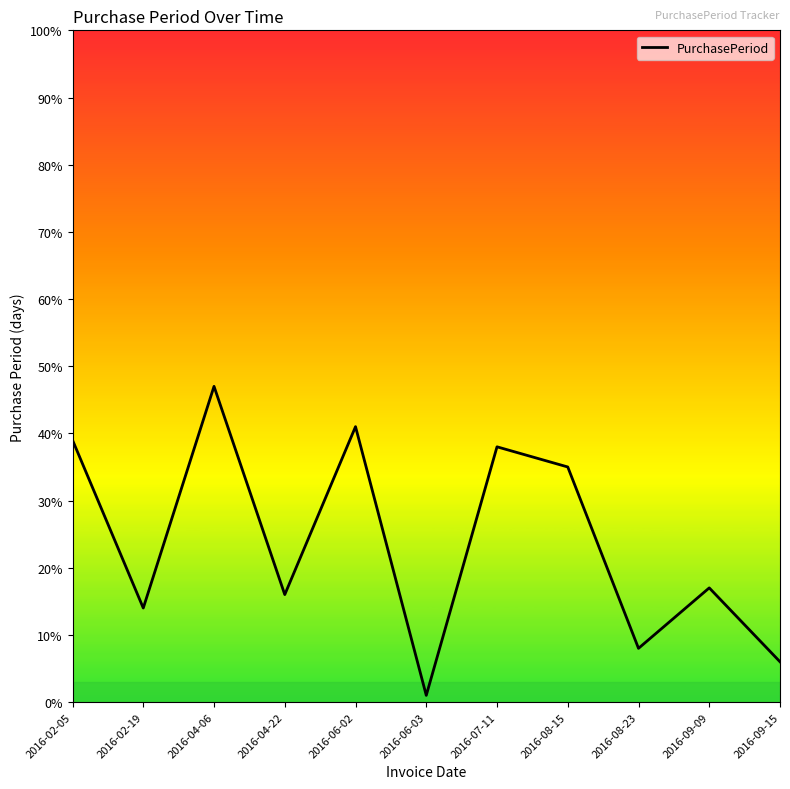

What position from the left is 2016-04-06?

3